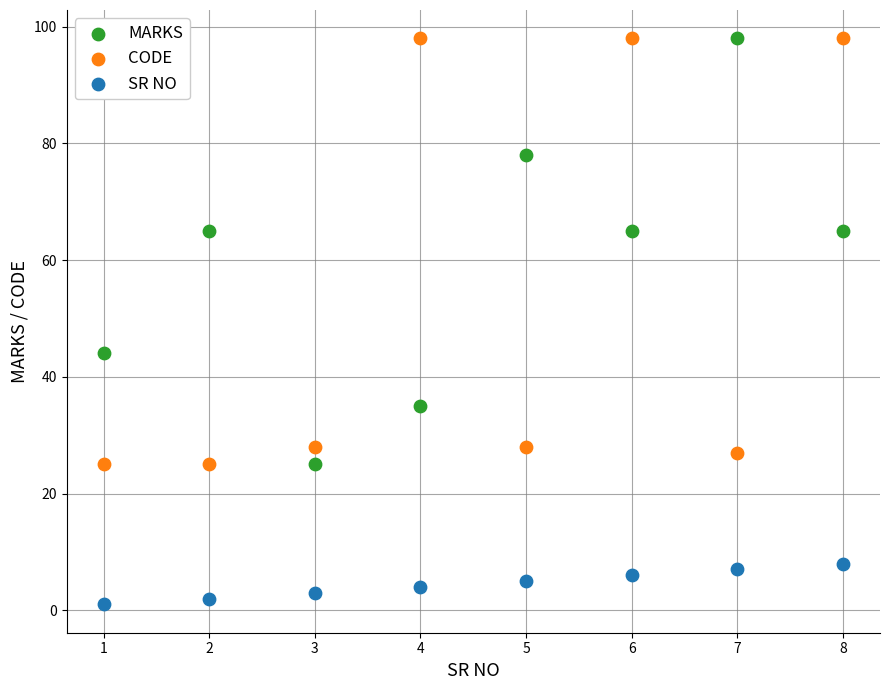

What is the X range (max minus min) for the scatter plot?

7